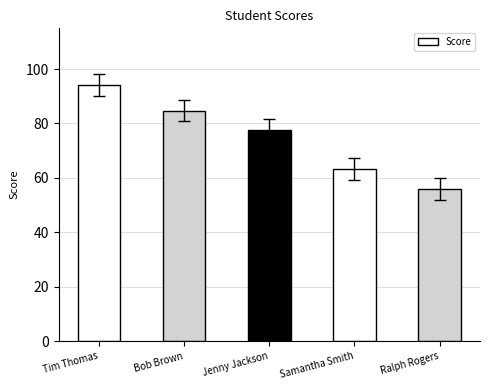

How many values exceed 77?

3